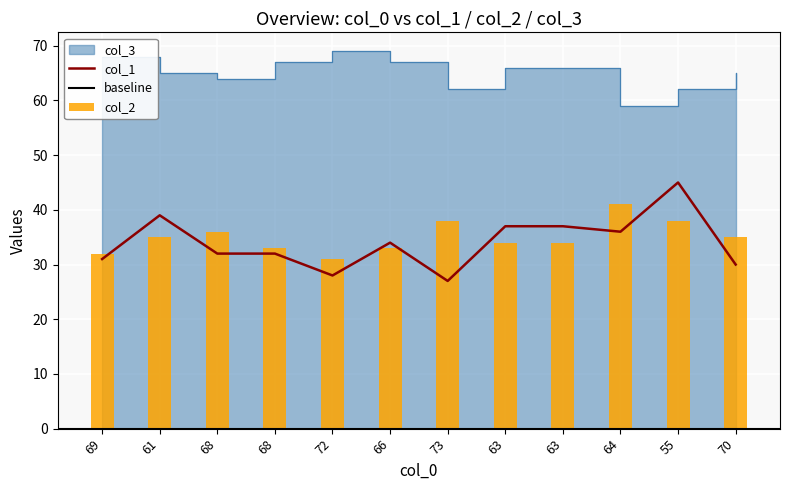

Which label corresponds to the smallest value in the chart?

73